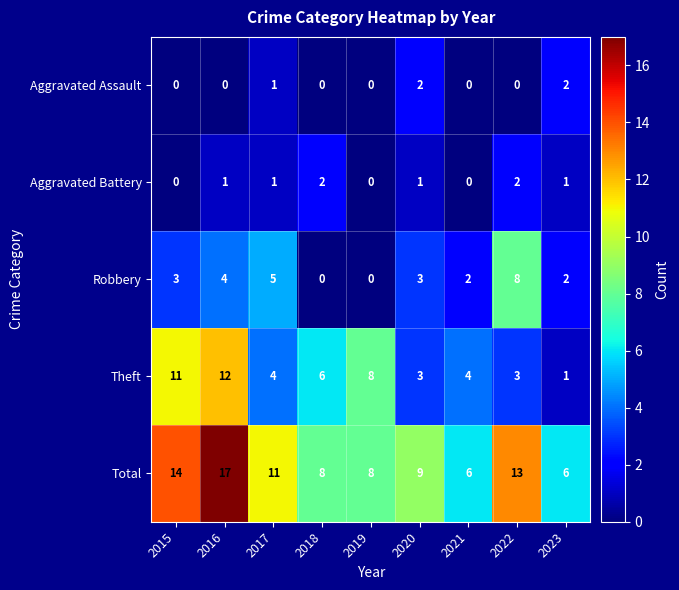

Which series has the largest total across all categories?

Total